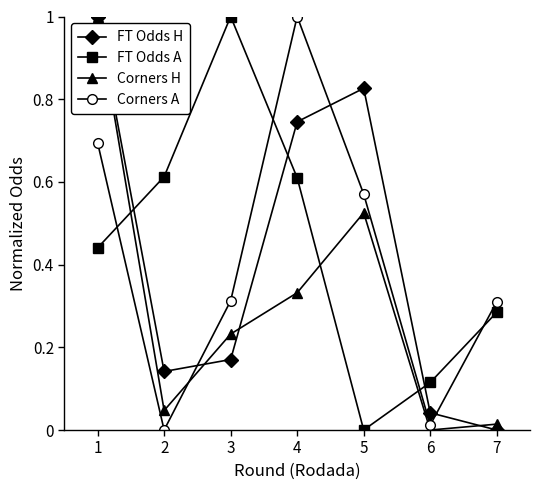

What is the value of the Corners H point at the 1st from the left?

1.0